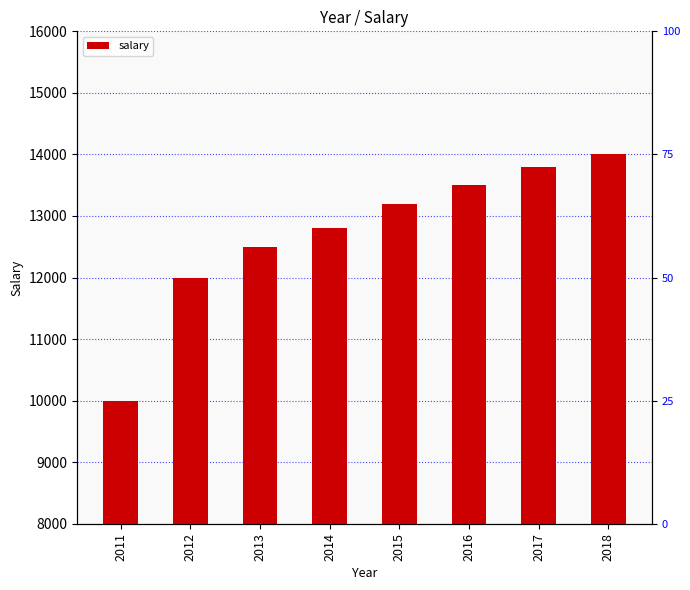

Reading right to left, list all the values displayed in this chart.

14000	13800	13500	13200	12800	12500	12000	10000